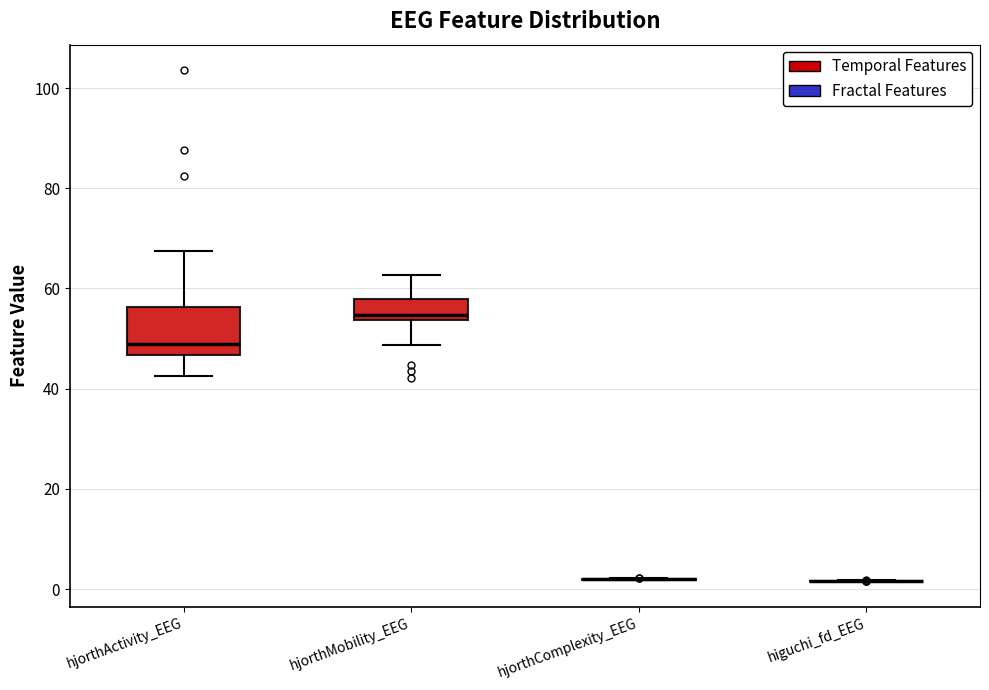

Reading left to right, read every box against the y-axis: the position of its median line, the range the box covers, and the ends of its whiskers. The values are not printed on the chart, so give them approximately, as read against the axis.

hjorthActivity_EEG: median 48, box 46 to 56, whiskers 42 to 68
hjorthMobility_EEG: median 54 (just above the box's lower edge), box 54 to 58, whiskers 48 to 62
hjorthComplexity_EEG: box collapsed to a line at 2, whiskers 2 to 2
higuchi_fd_EEG: box collapsed to a line at 2, whiskers 2 to 2